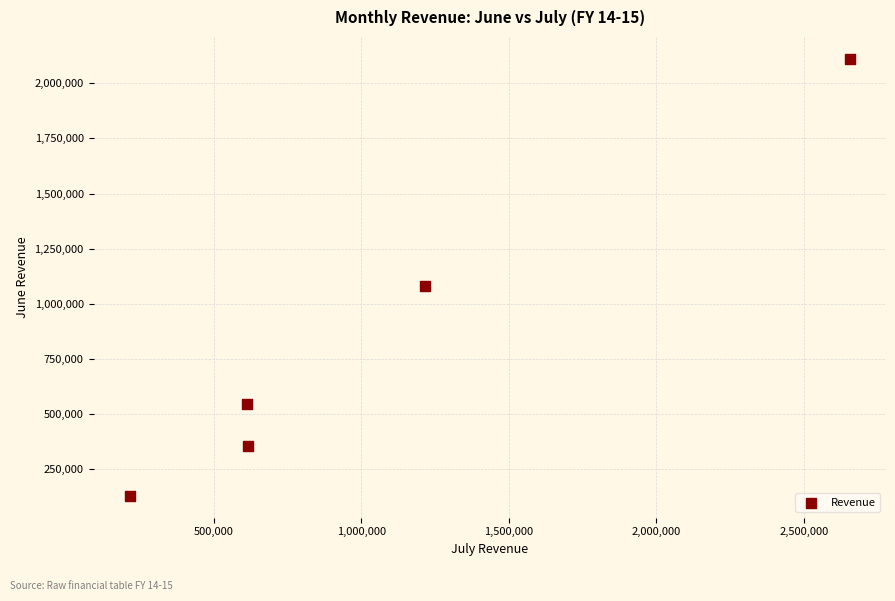

What is the average Y value?

844428